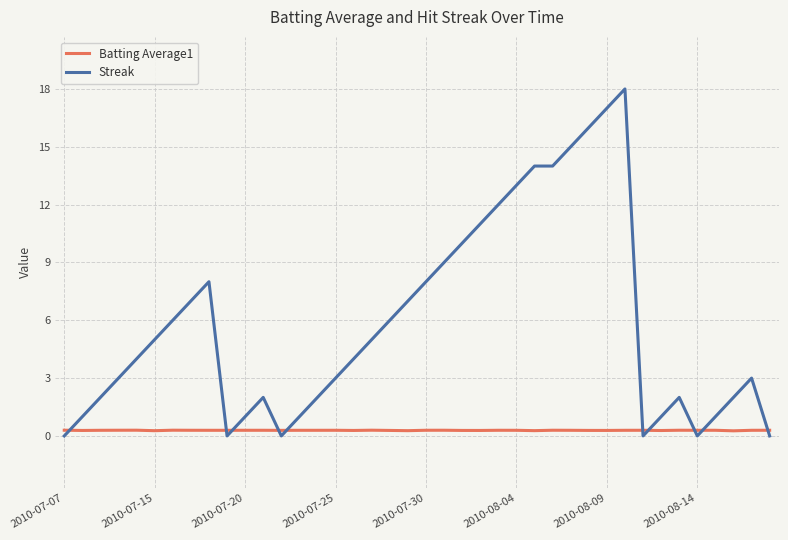

Which series has the largest range (max minus min)?

Streak